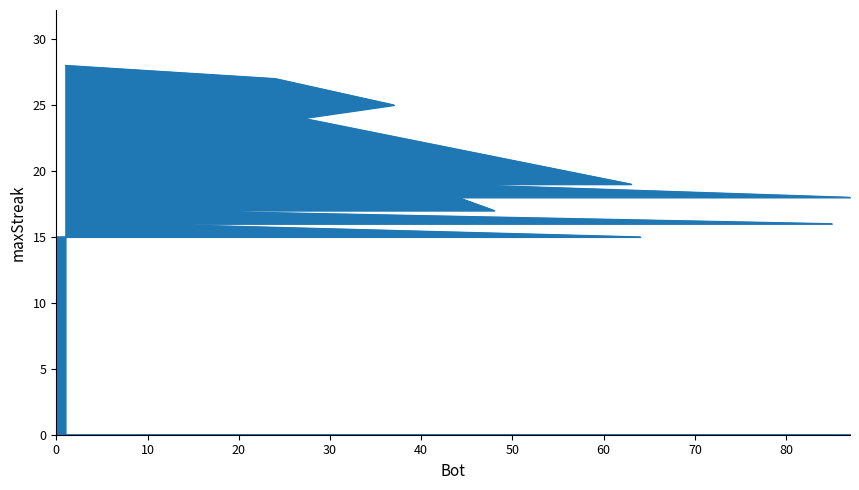

The chart shows a value of 42 at 24. True or false?

False